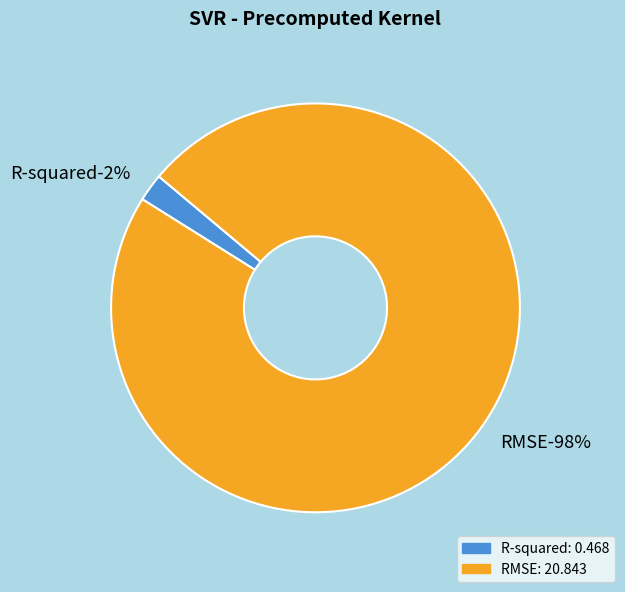

Between RMSE and R-squared, which is larger?

RMSE